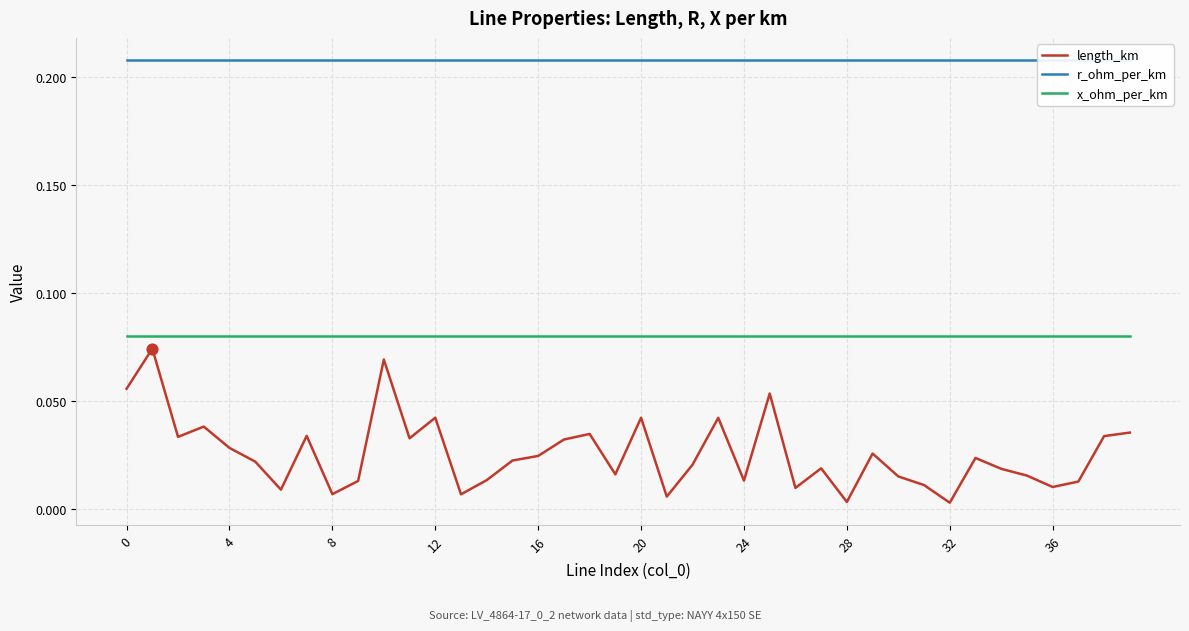

What are all the series names shown in the legend?

length_km, r_ohm_per_km, x_ohm_per_km